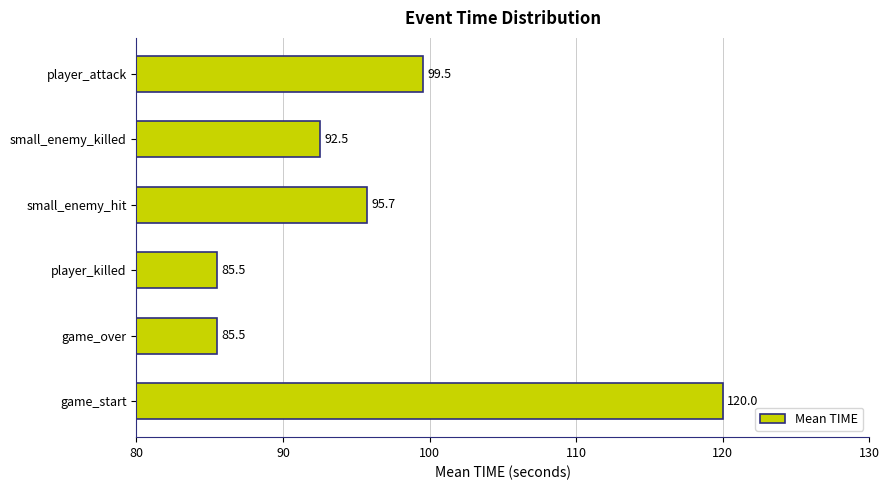

What is the average value?

96.5